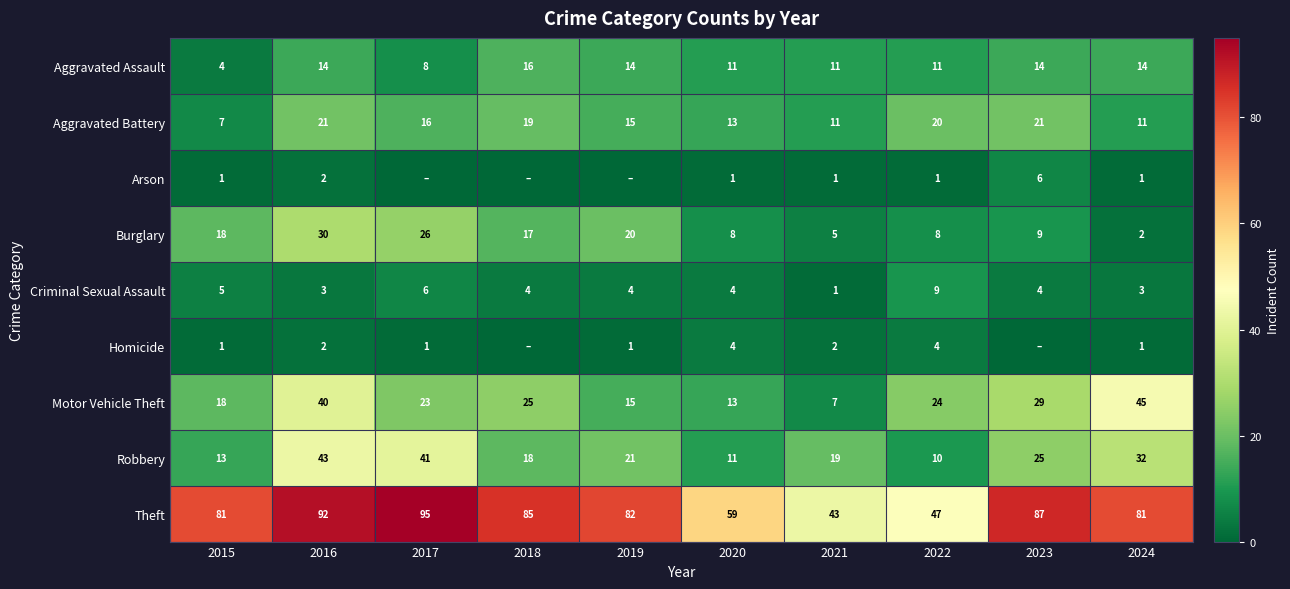

Which category has the lowest value in the Robbery series?

2022